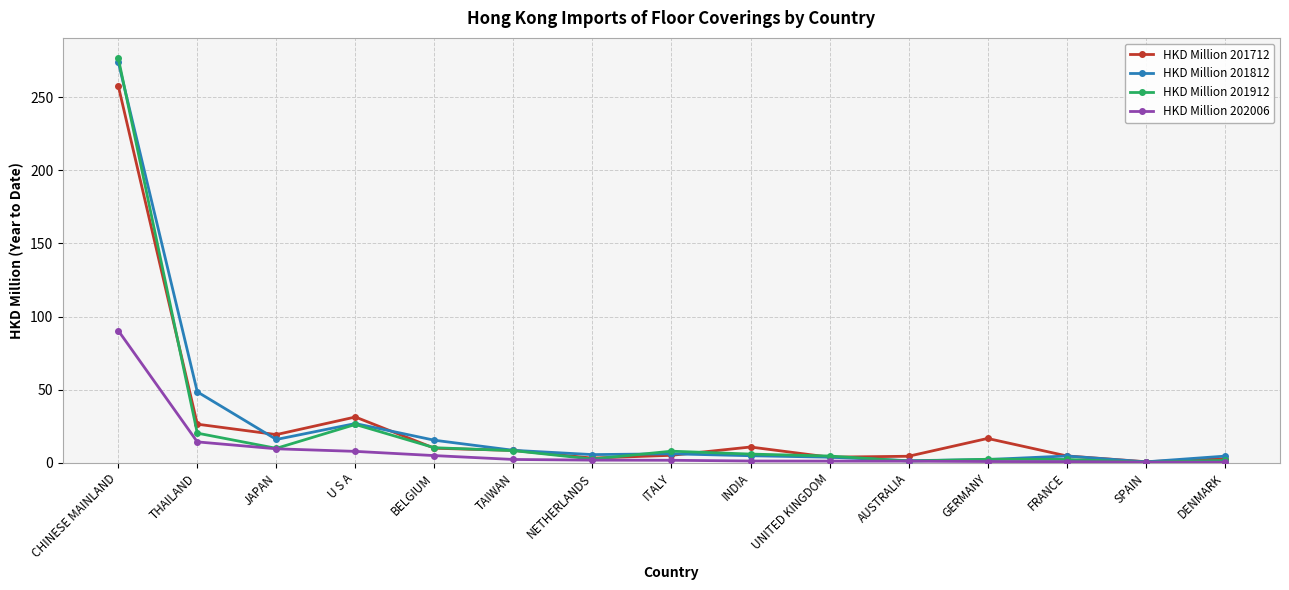

What is the difference between the highest and lowest values at THAILAND?

34.2